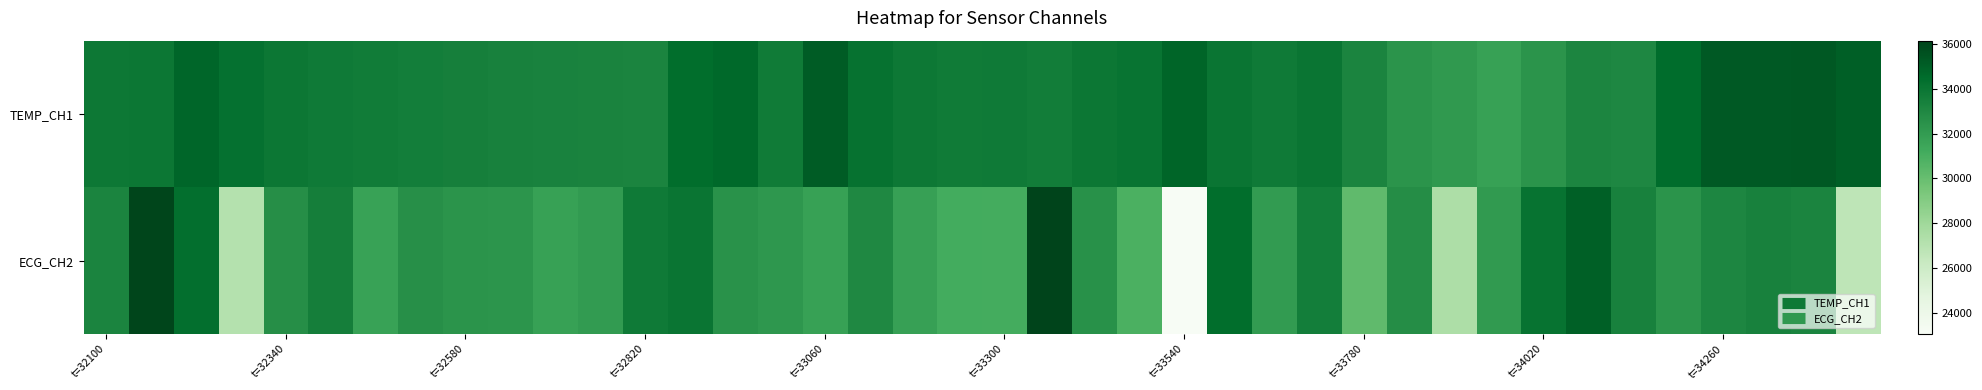

Which series has the widest spread of values?

ECG_CH2